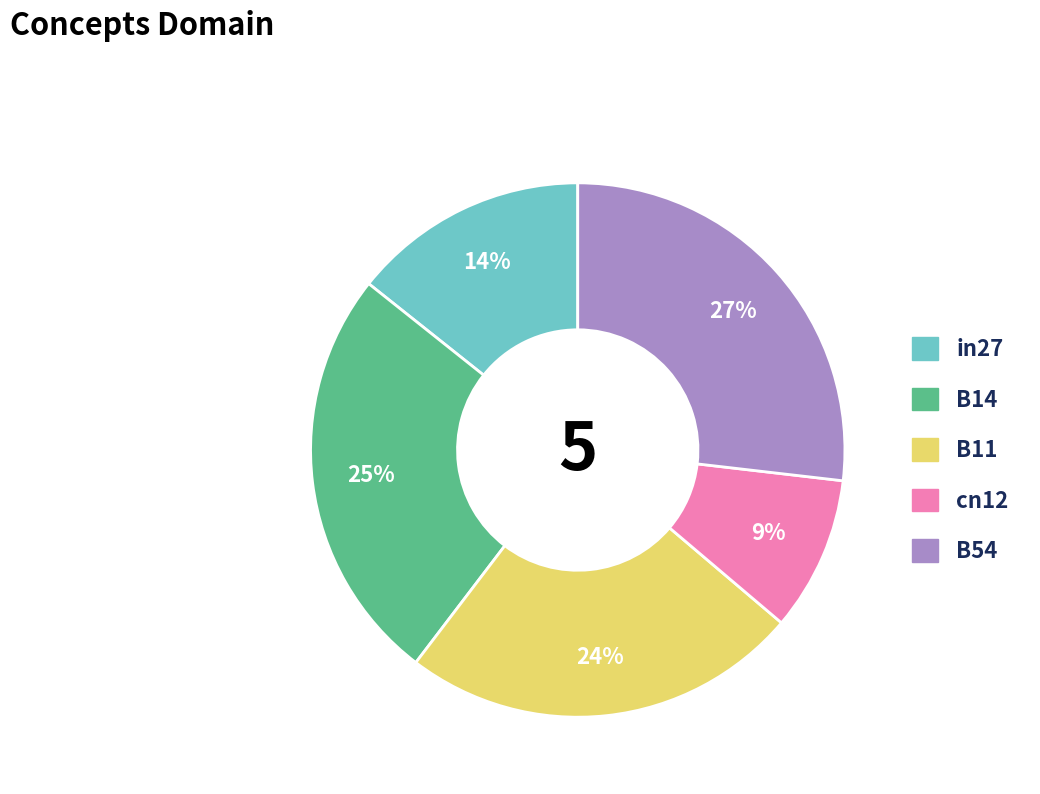

How many segments does this pie chart have?

5